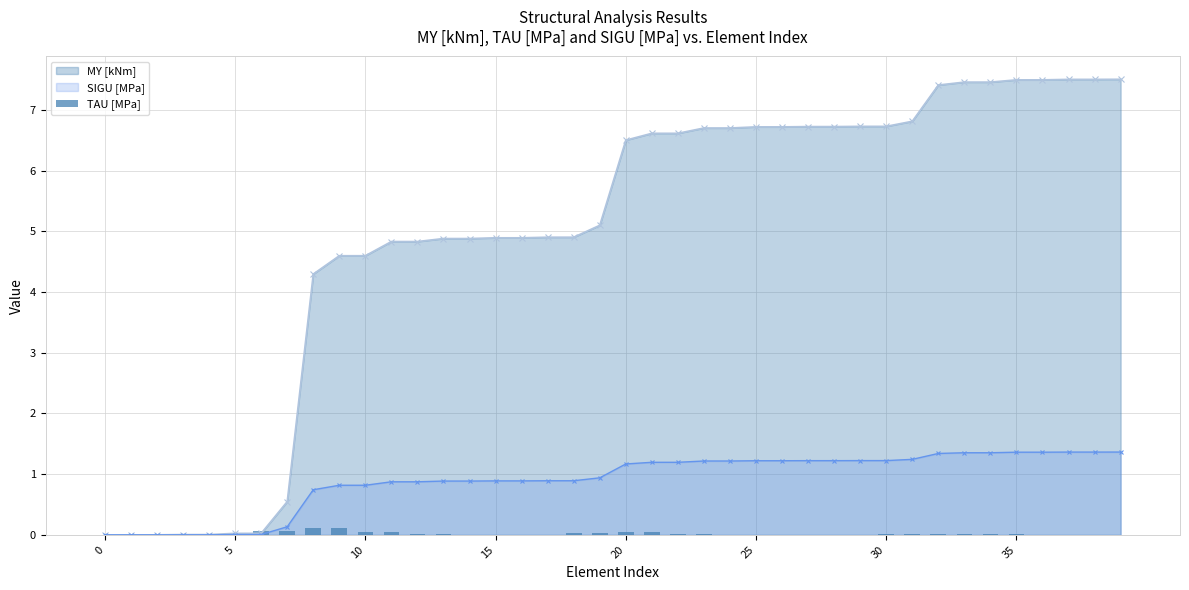

How many bars are there in total?

40